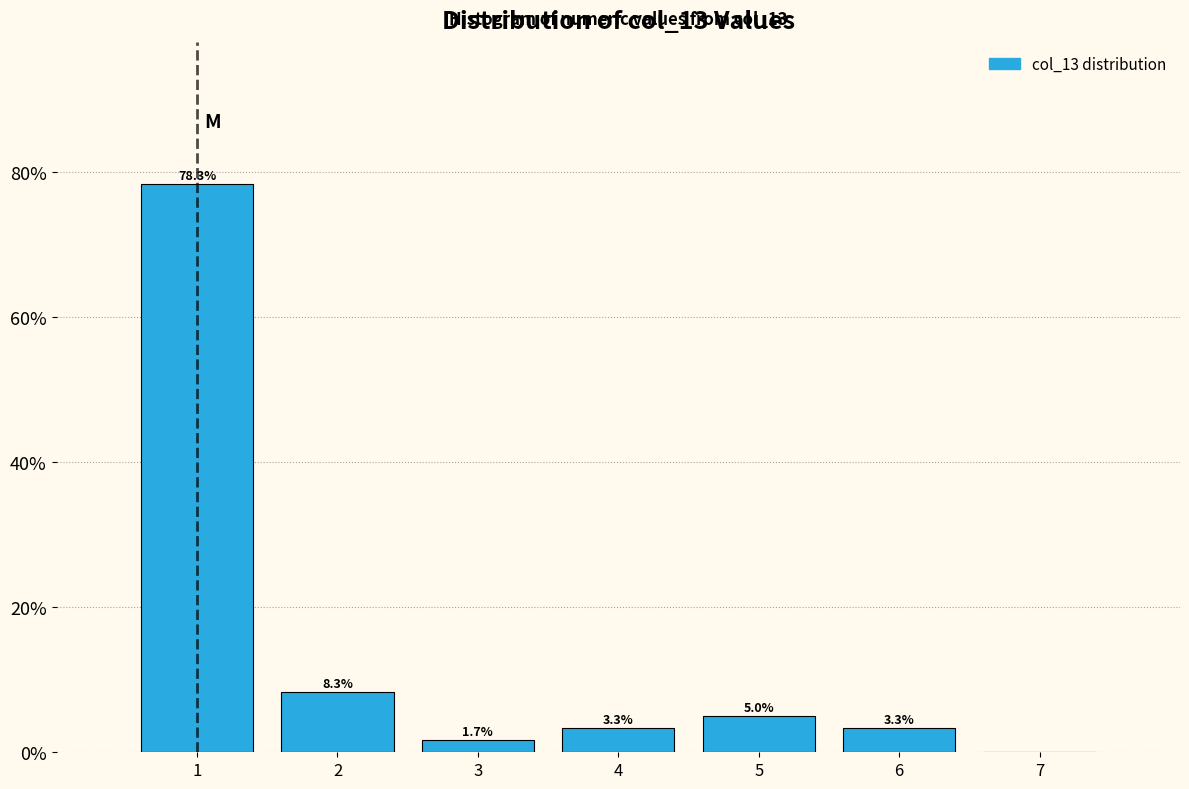

Over which range of the x-axis is the bar tallest?

0.5 to 1.5